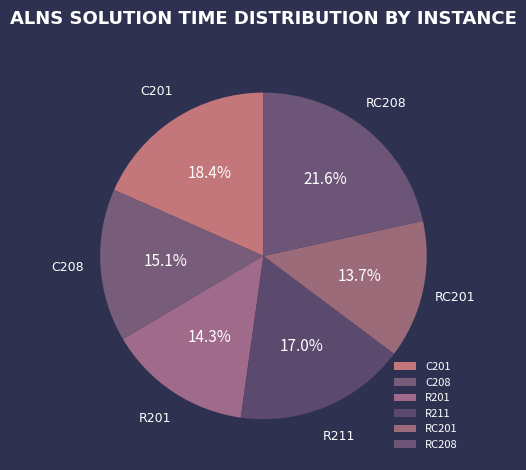

To the nearest percent, what percentage of the pie is RC201?

14%